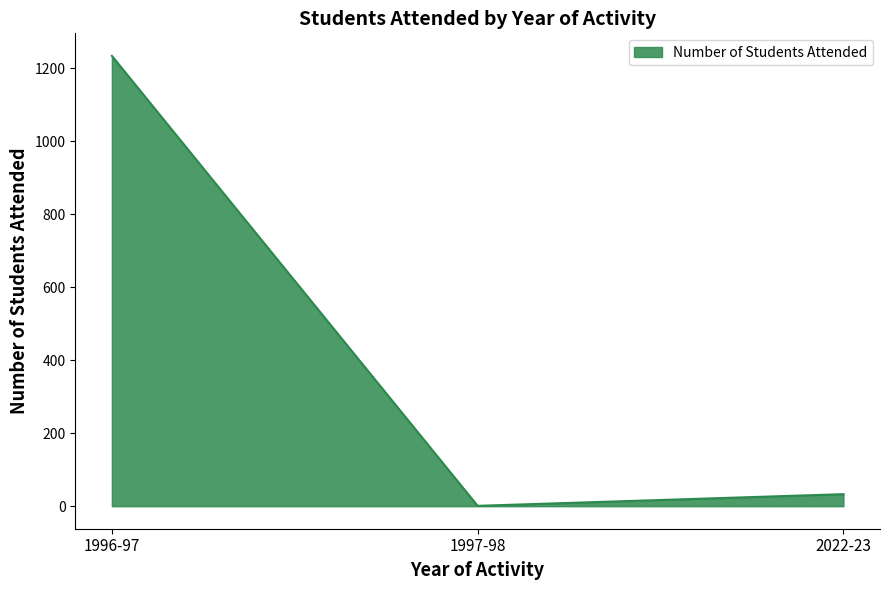

What is the smallest value displayed?

1